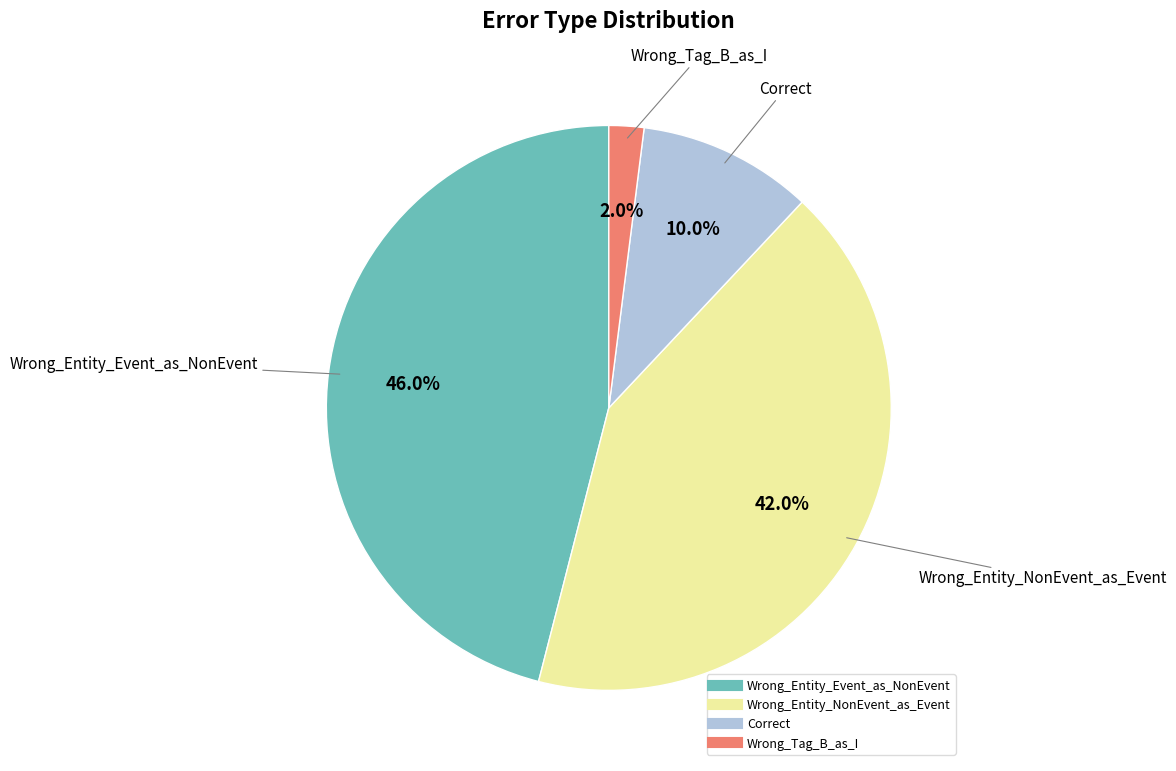

To the nearest percent, what is the difference between the Correct and Wrong_Entity_NonEvent_as_Event slice percentages?

32%